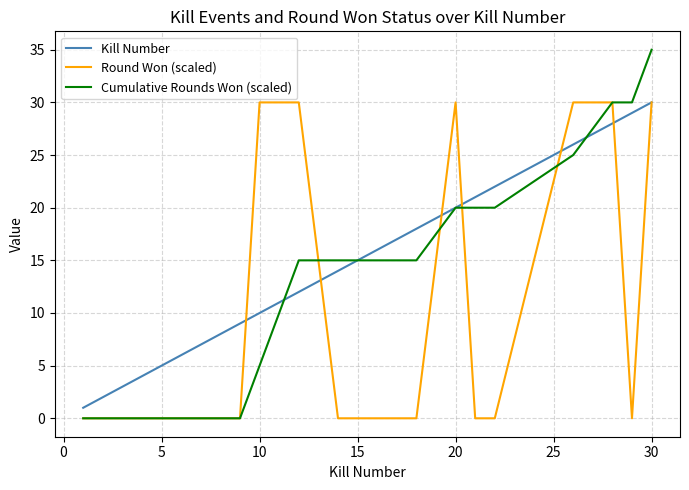

What is the maximum value for Kill Number?

30